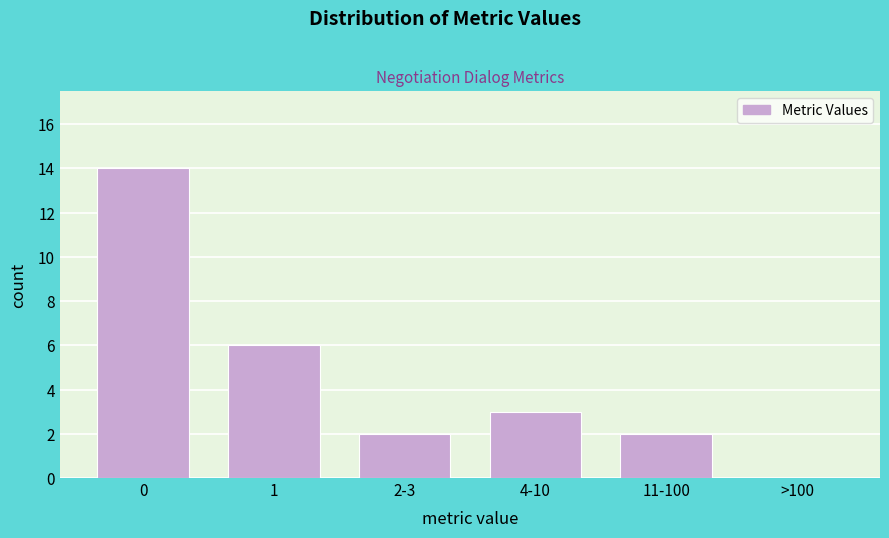

Reading left to right, list all the values displayed in this chart.

0=14	1=6	2-3=2	4-10=3	11-100=2	>100=0